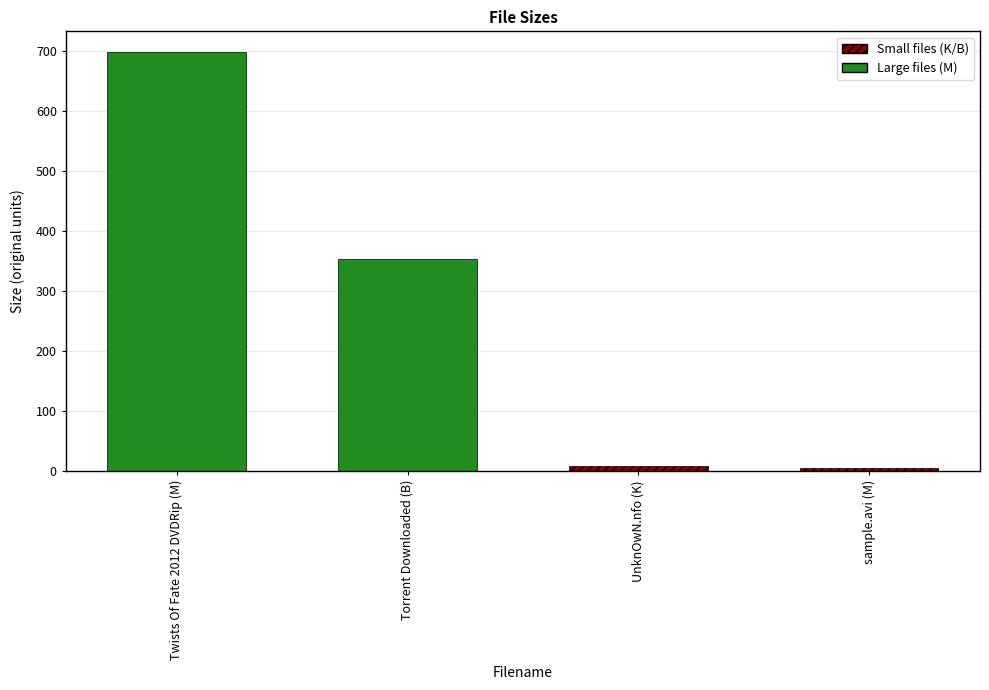

How many bars are there in total?

4